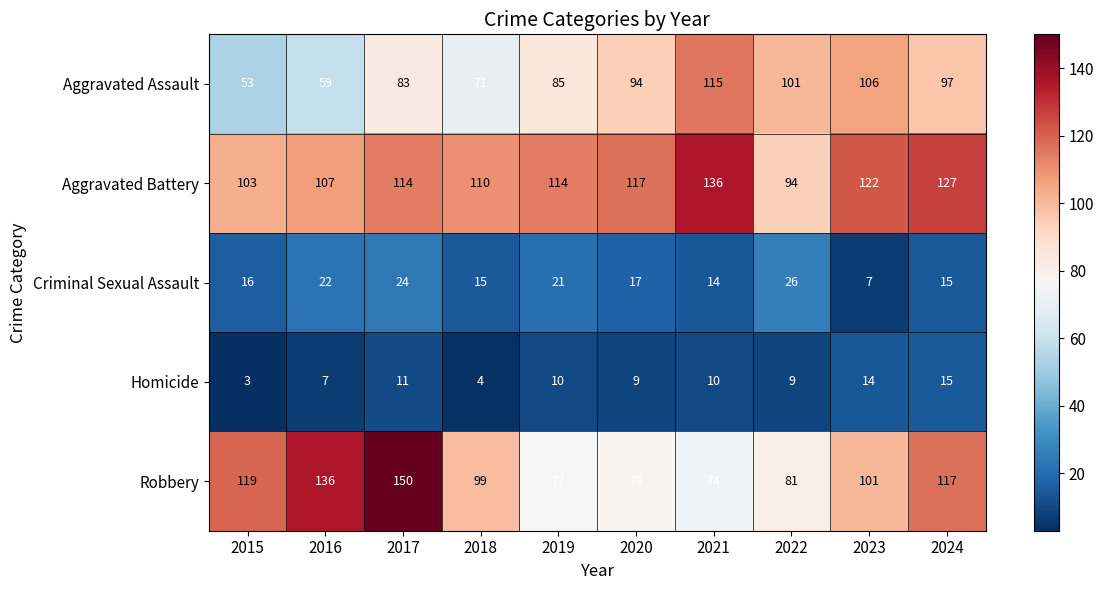

Where is Robbery nearest to the value 112?

2024